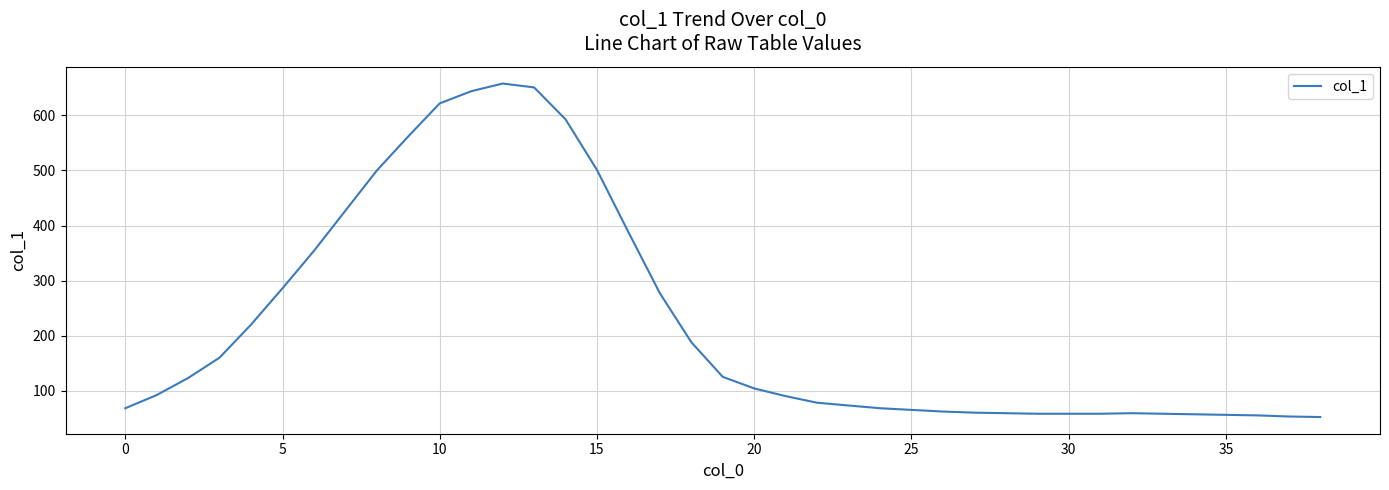

What is the difference between the maximum and minimum values?

606